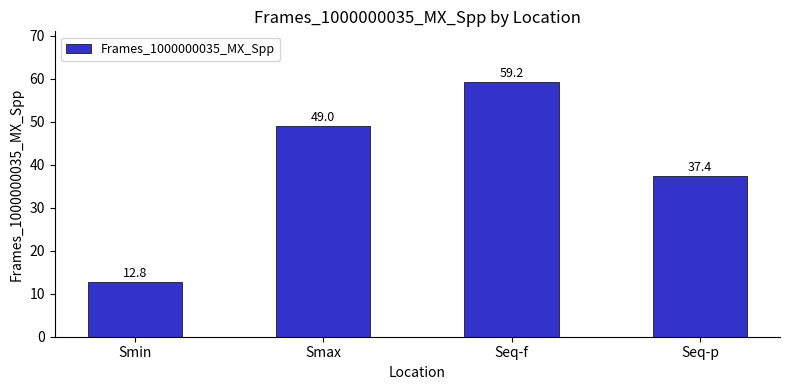

How many data points does each series have?

4